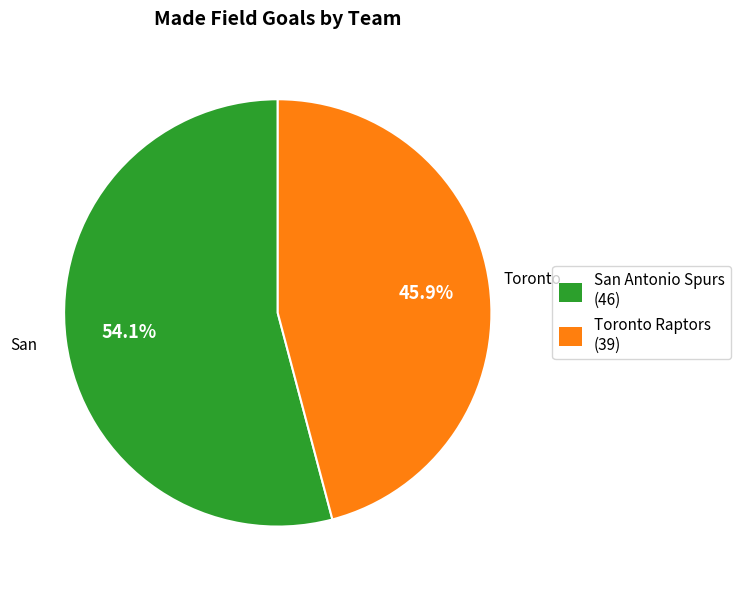

Rank the categories by value from highest to lowest.

San Antonio Spurs (46), Toronto Raptors (39)